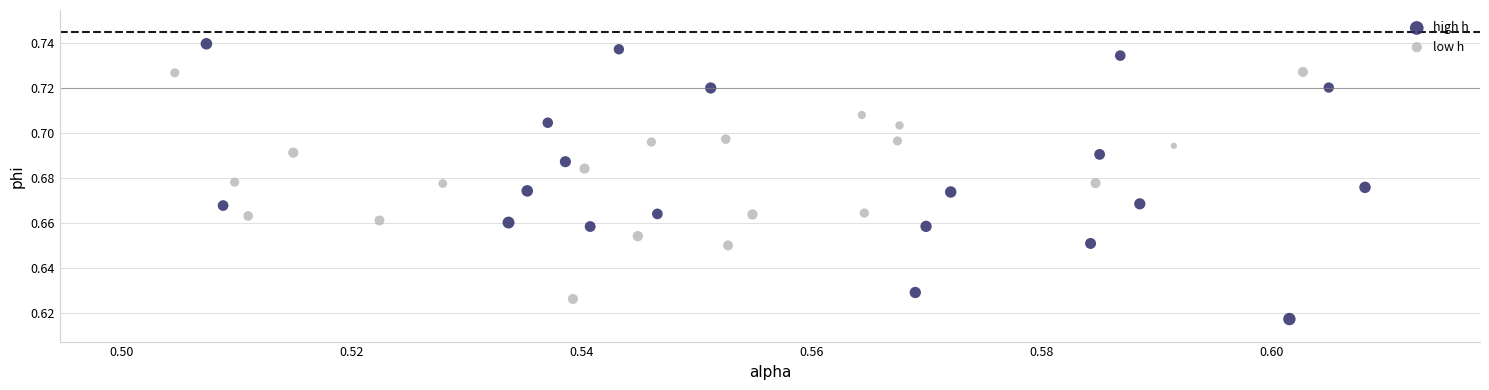

What are all the series names shown in the legend?

high h, low h